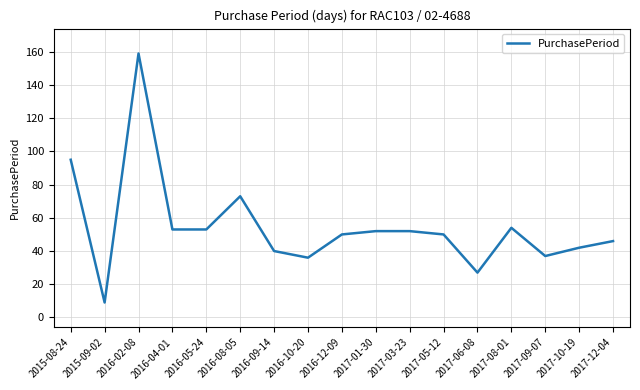

Reading right to left, transcribe all the data shown in this chart.

2017-12-04=46	2017-10-19=42	2017-09-07=37	2017-08-01=54	2017-06-08=27	2017-05-12=50	2017-03-23=52	2017-01-30=52	2016-12-09=50	2016-10-20=36	2016-09-14=40	2016-08-05=73	2016-05-24=53	2016-04-01=53	2016-02-08=159	2015-09-02=9	2015-08-24=95